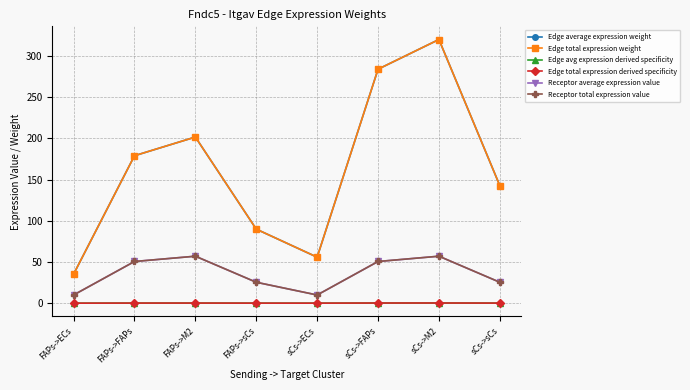

Is this an area chart (filled region under the line)?

No